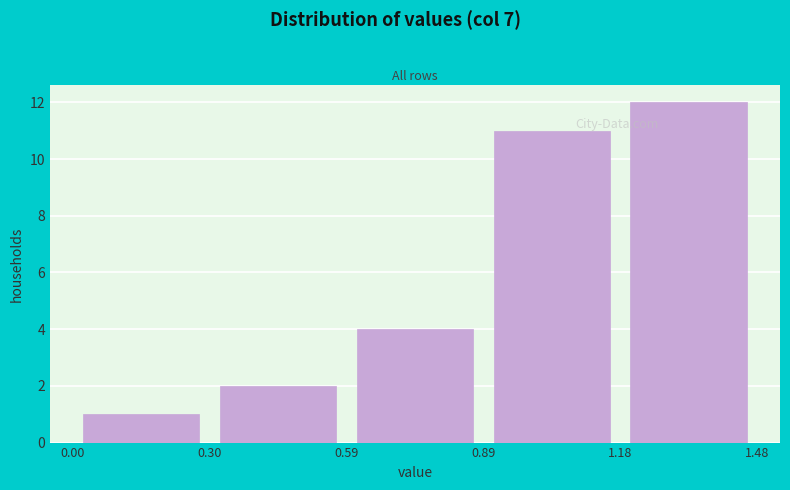

Reading left to right, list every bar in this chart as the range it spans on the x-axis followed by its height. The values are not printed on the chart, so give them approximately, as read against the axis.

0.00 to 0.30: 1
0.30 to 0.59: 2
0.59 to 0.89: 4
0.89 to 1.18: 11
1.18 to 1.48: 12